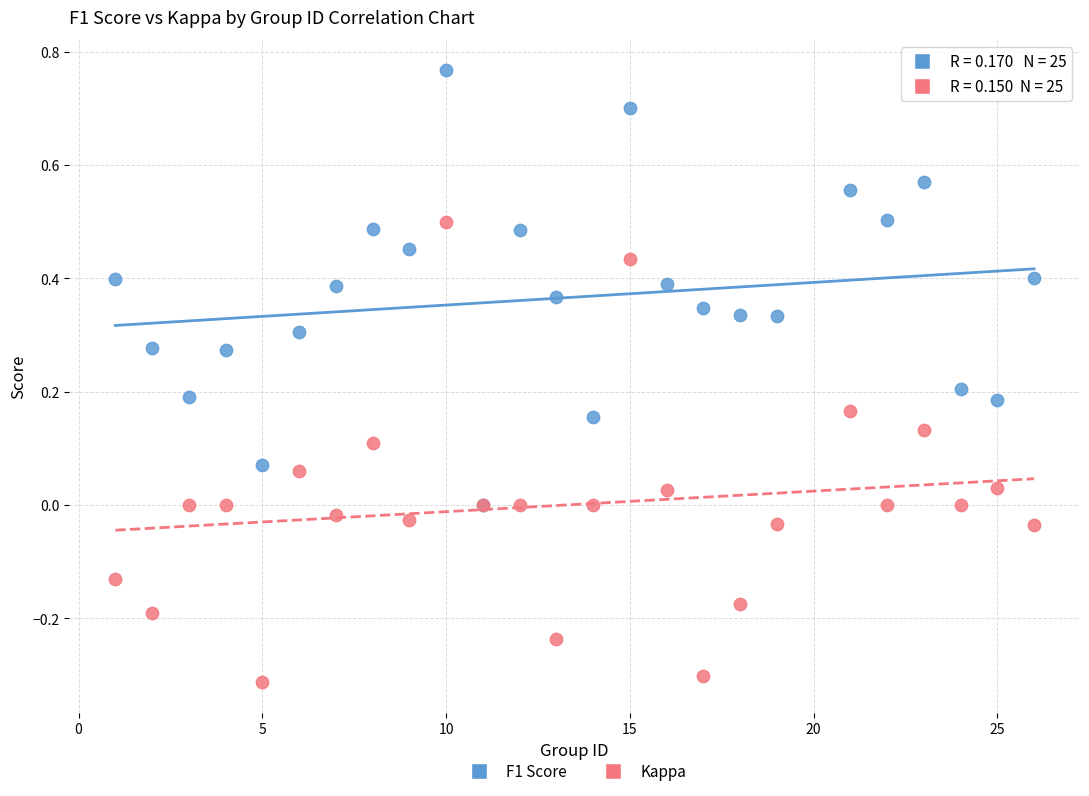

What are all the series names shown in the legend?

F1 Score, Kappa